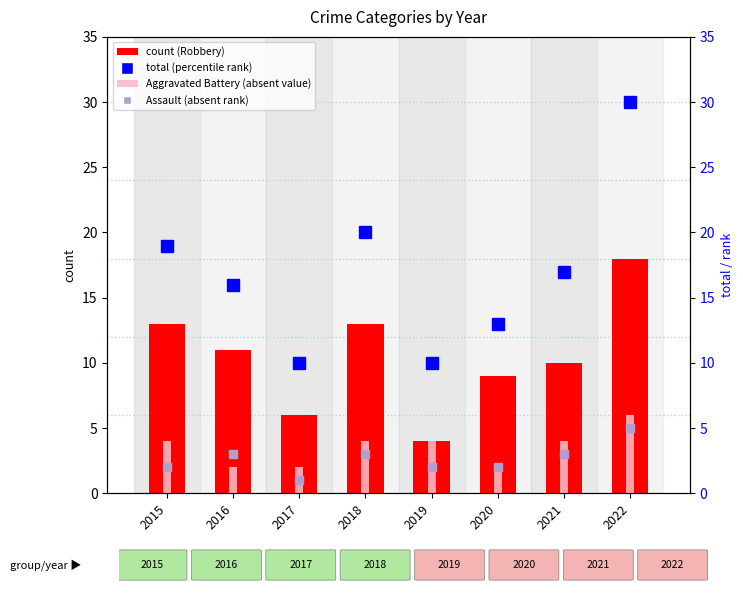

Reading left to right, extract all data points from this chart.

count (Robbery): 2015=13	2016=11	2017=6	2018=13	2019=4	2020=9	2021=10	2022=18
Aggravated Battery (absent value): 2015=4	2016=2	2017=2	2018=4	2019=4	2020=2	2021=4	2022=6
total (percentile rank): 2015=19	2016=16	2017=10	2018=20	2019=10	2020=13	2021=17	2022=30
Assault (absent rank): 2015=2	2016=3	2017=1	2018=3	2019=2	2020=2	2021=3	2022=5